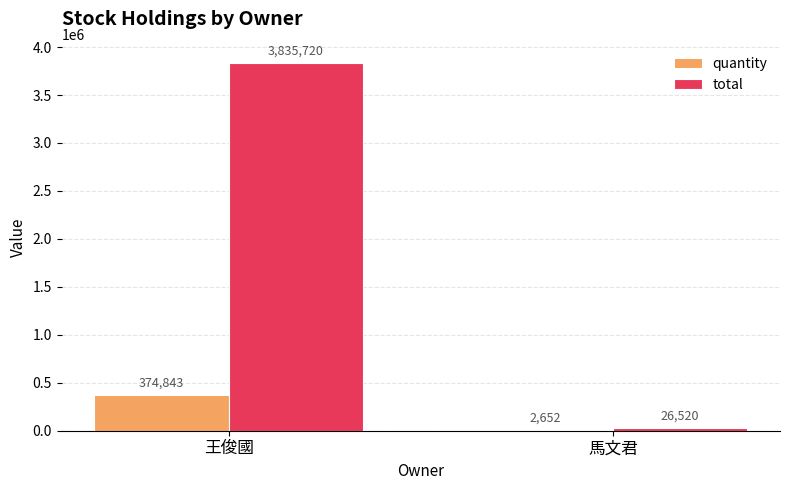

What is the greatest value displayed?

3835720